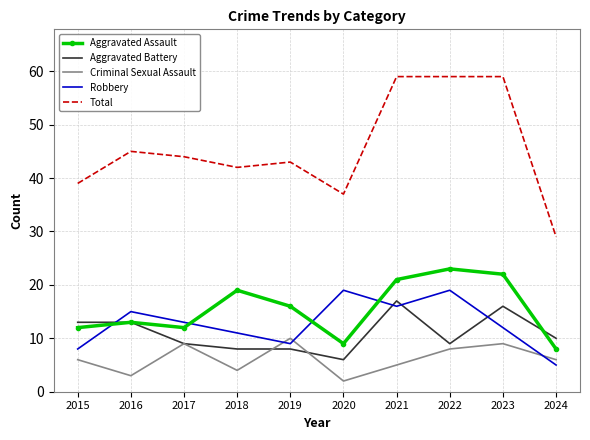

True or false: Robbery and Total cross at least once.

False